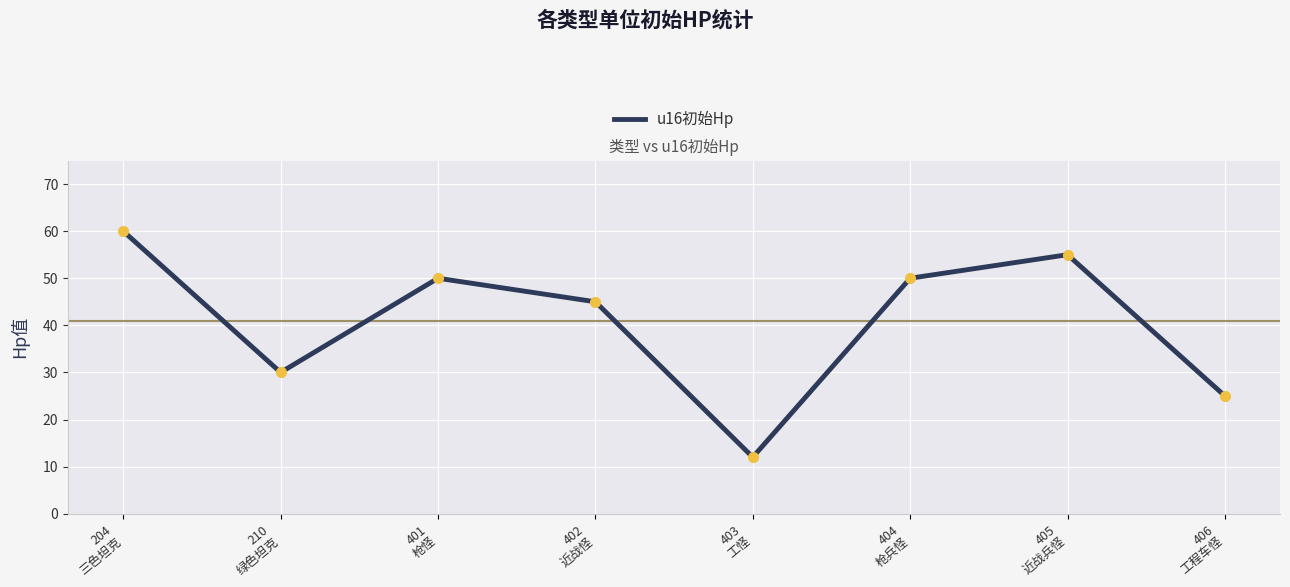

What is the minimum value shown in the chart?

12